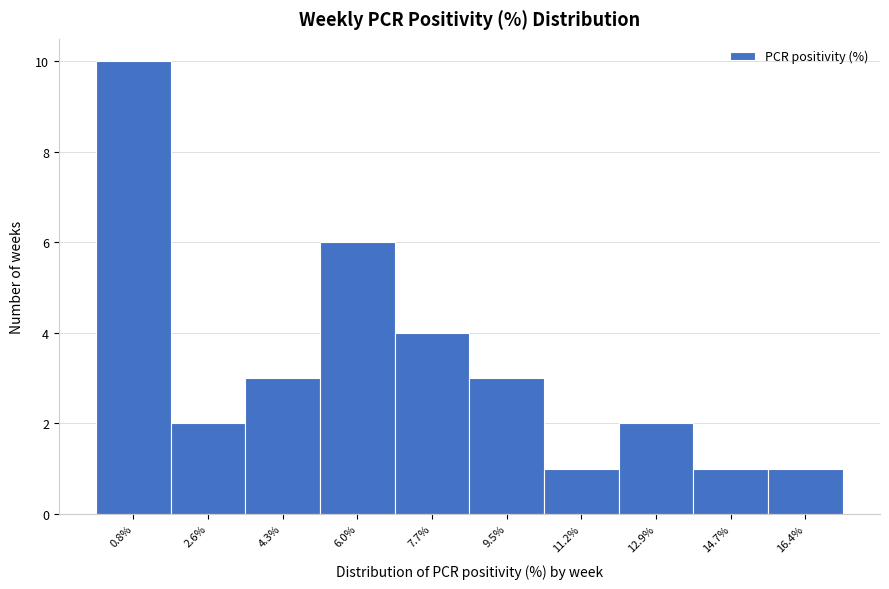

Reading left to right, extract all data points from this chart.

0.8%=10	2.6%=2	4.3%=3	6.0%=6	7.7%=4	9.5%=3	11.2%=1	12.9%=2	14.7%=1	16.4%=1